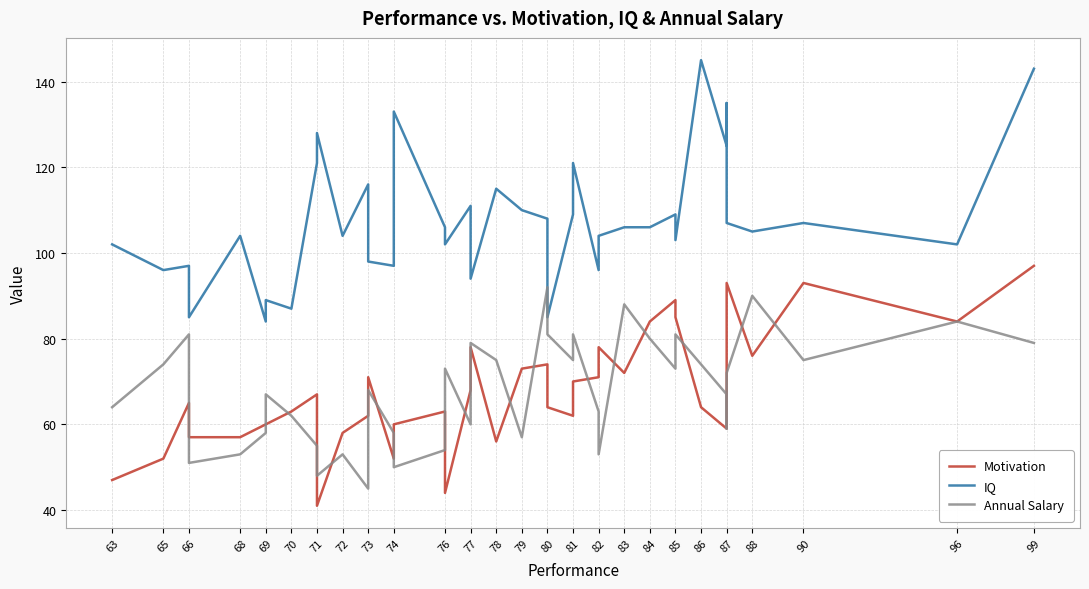

How many values in the IQ series are below 106?

19